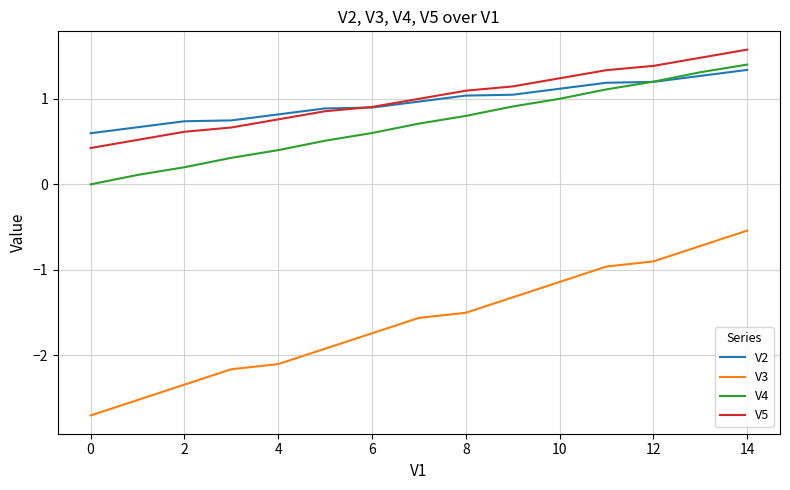

What is the minimum value for V3?

-2.7